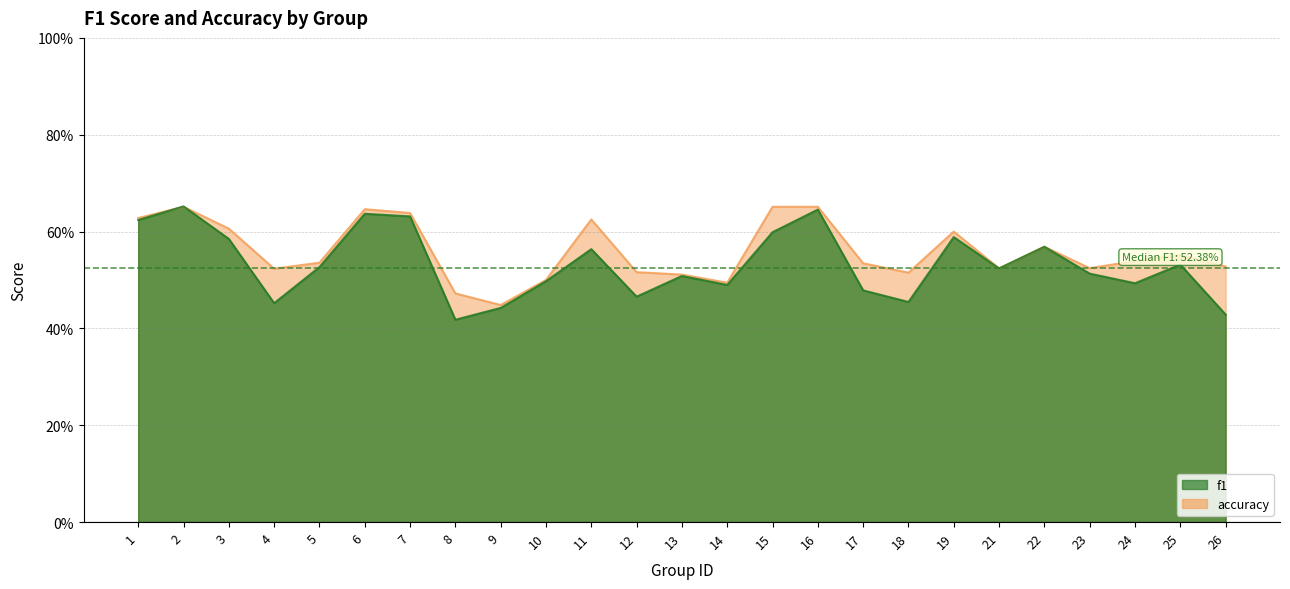

List the series in order of their overall mean, lowest first.

f1, accuracy